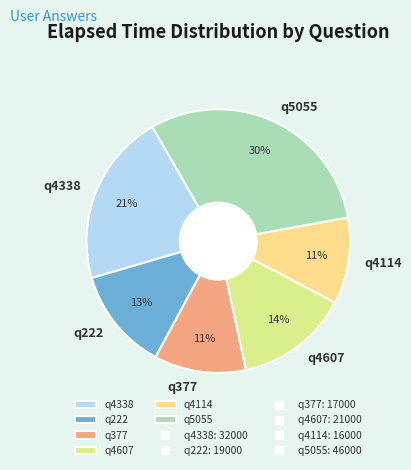

Is there a majority slice in this chart?

No